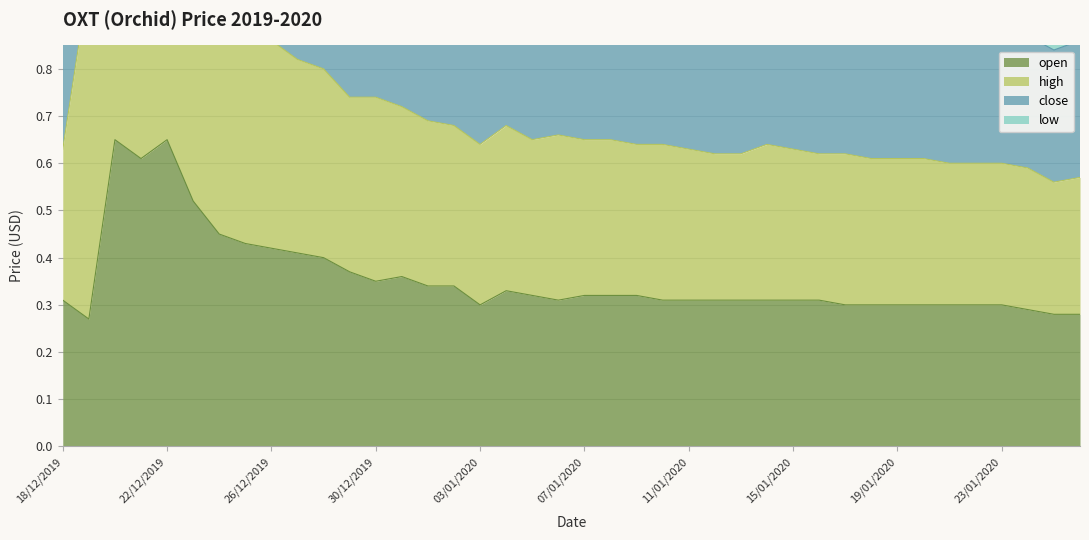

The value of open at 19/01/2020 is 0.3. True or false?

True